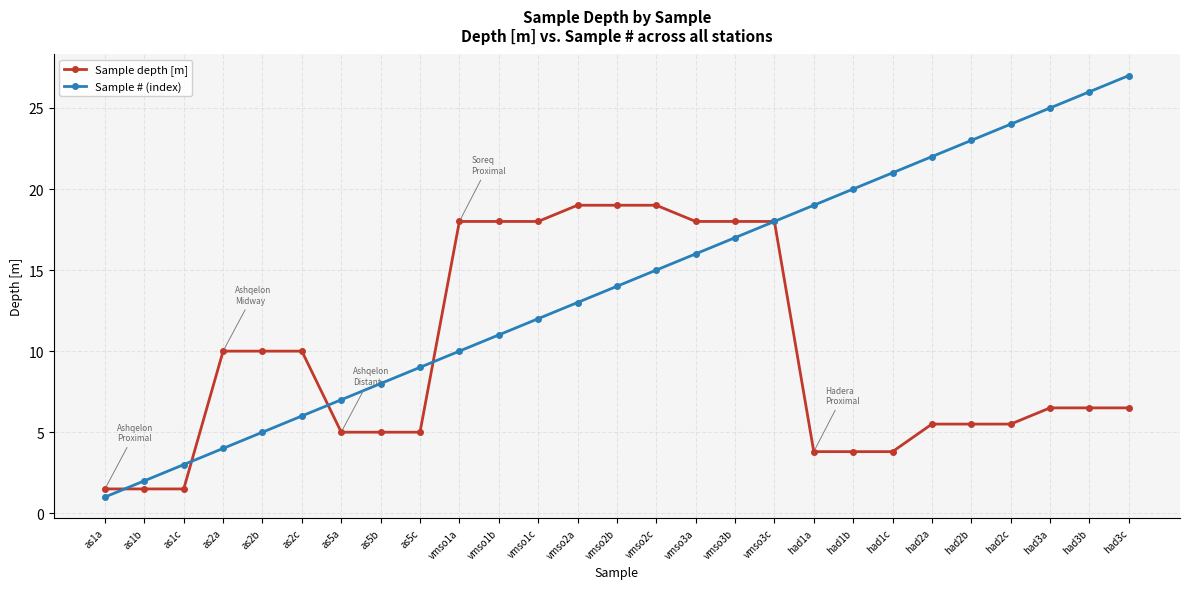

What is the difference between the maximum and second lowest values in the Sample depth [m] series?

17.5